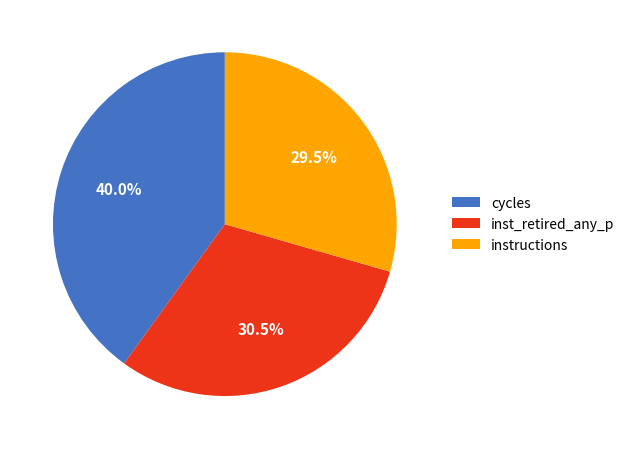

How many slices are in this pie chart?

3